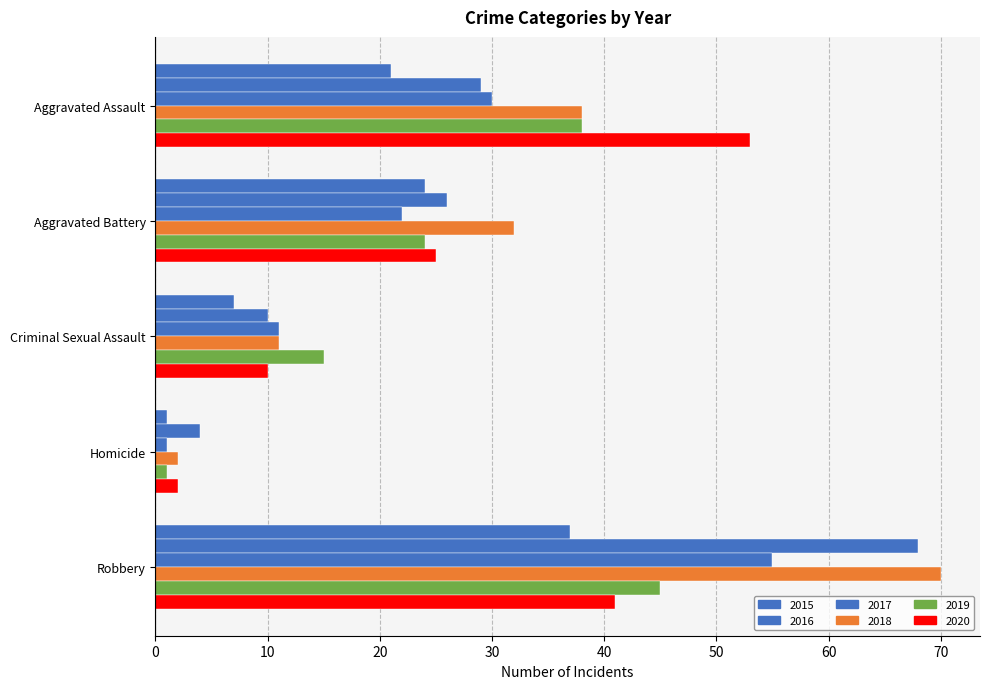

Which series changed the most between Criminal Sexual Assault and Homicide?

2019